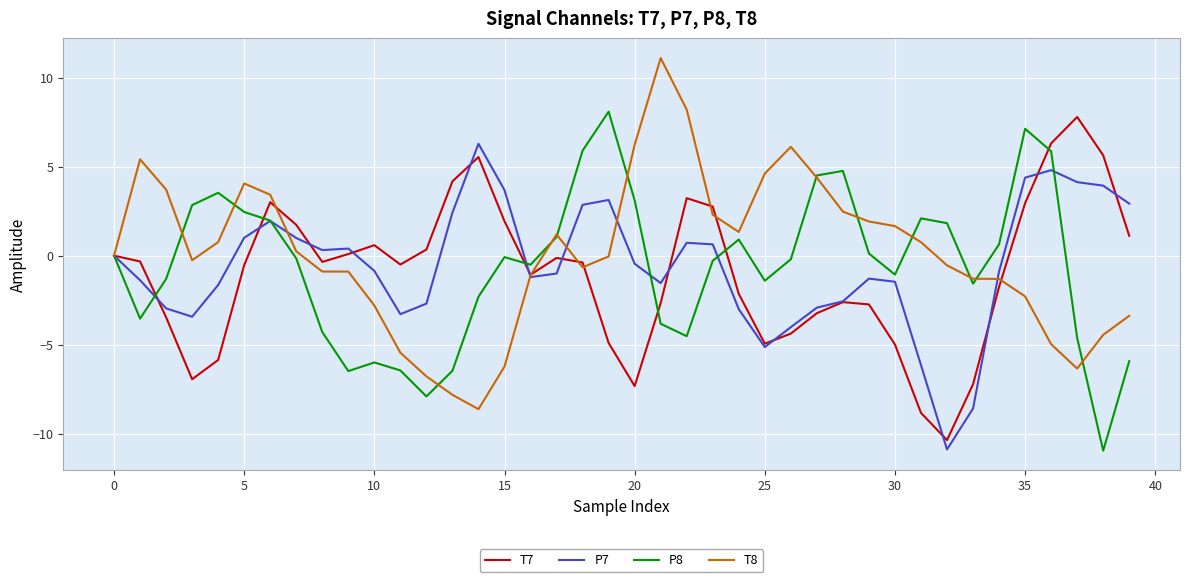

What is the smallest value displayed?

-10.9